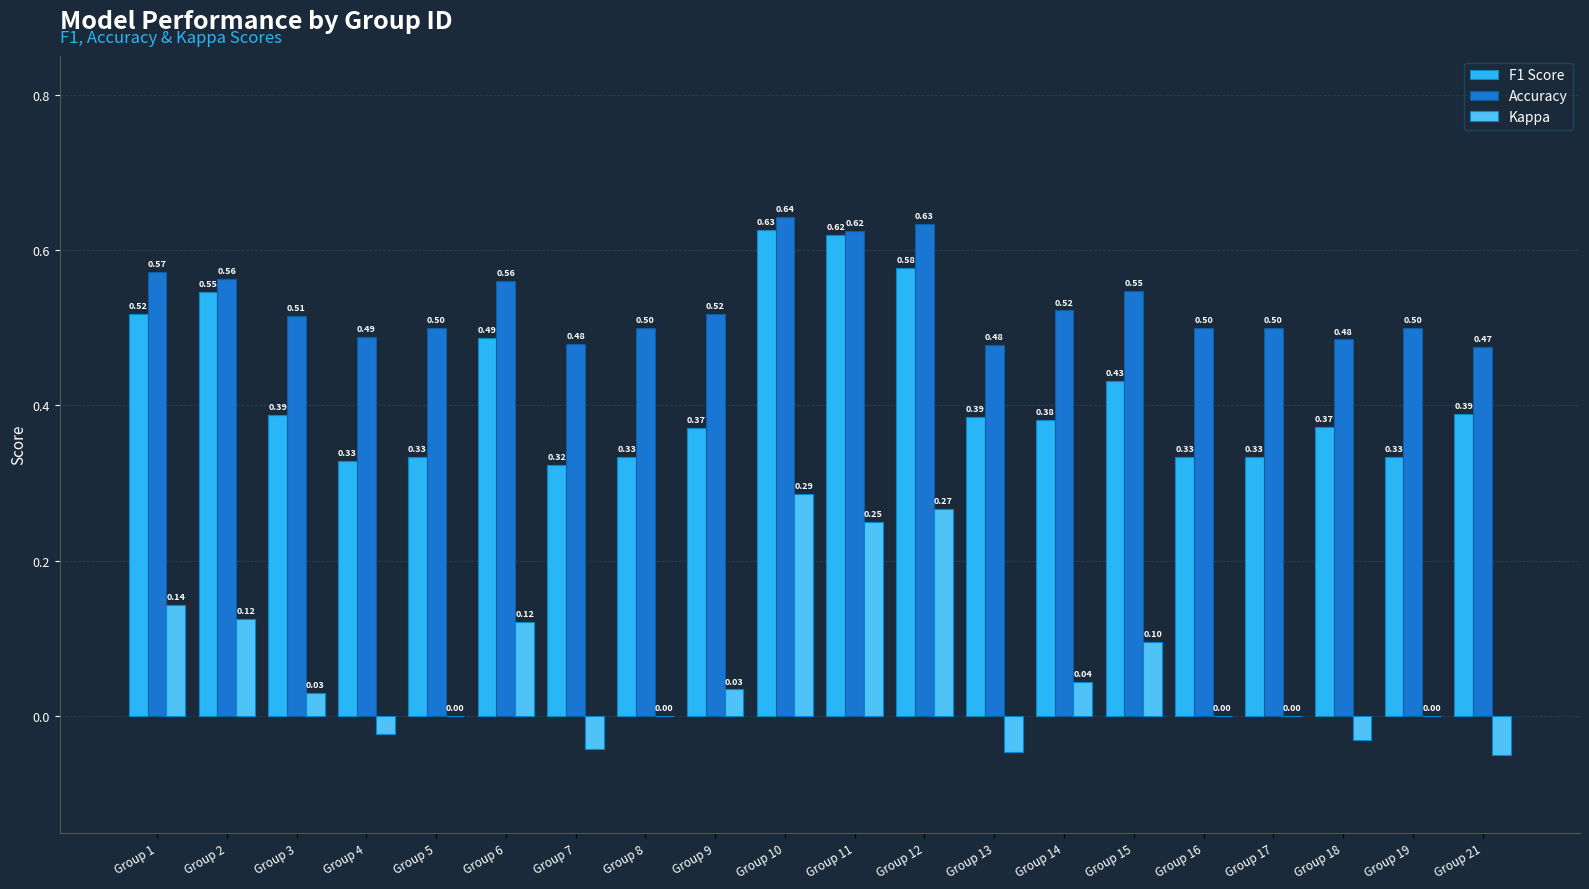

Does the chart contain stacked bars?

No